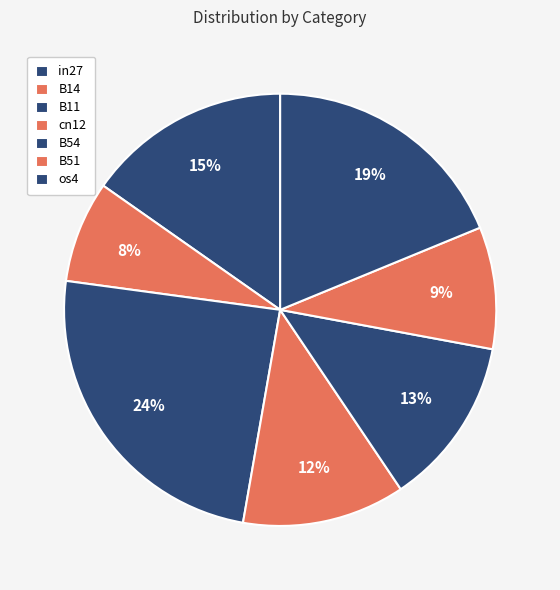

Combined, what portion of the pie is cn12 and os4?

31.0%